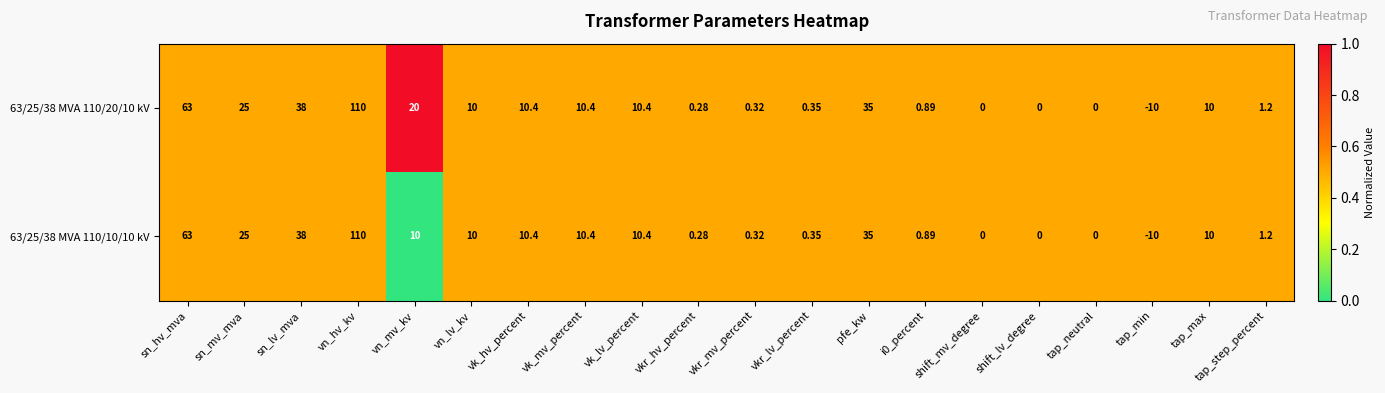

Is the value of 63/25/38 MVA 110/10/10 kV at vn_mv_kv greater than the value of 63/25/38 MVA 110/20/10 kV at tap_neutral?

Yes